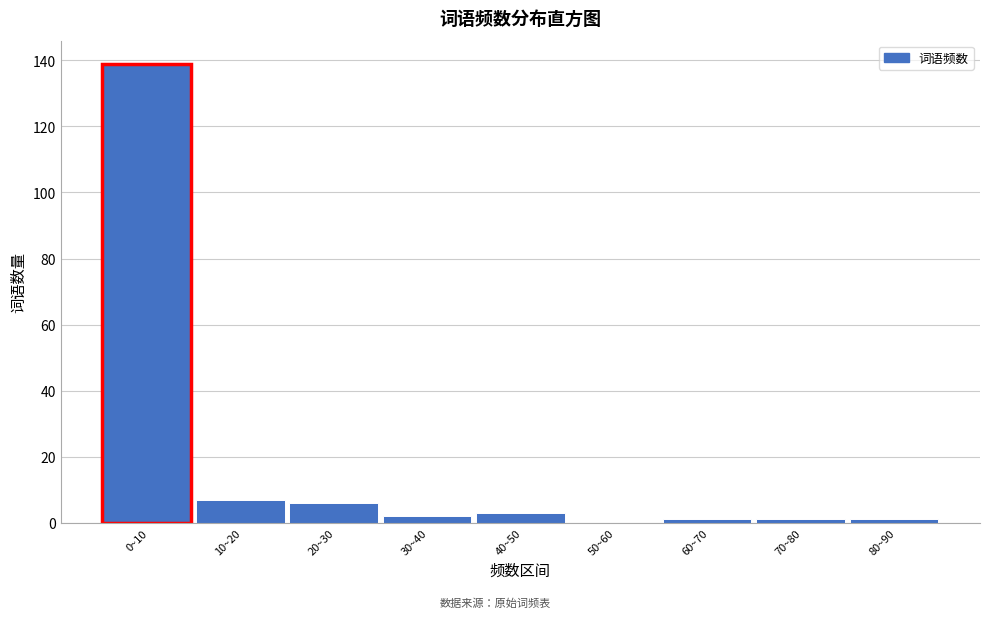

Reading right to left, list all the values displayed in this chart.

80~90=1	70~80=1	60~70=1	50~60=0	40~50=3	30~40=2	20~30=6	10~20=7	0~10=139